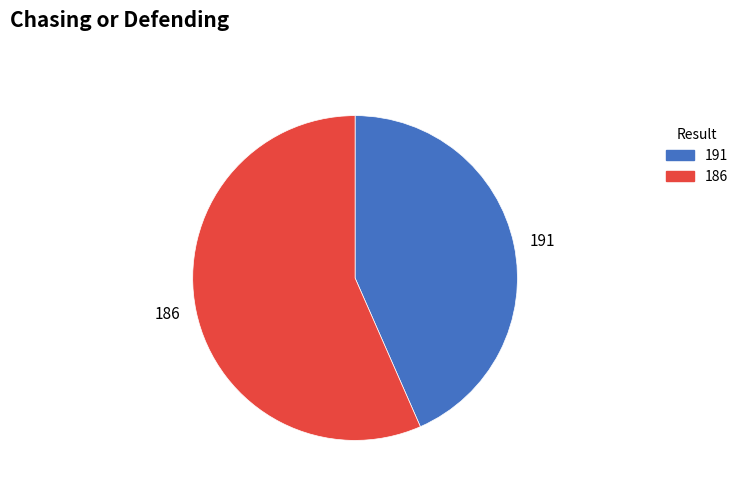

Does 191 represent more than half of the total?

No